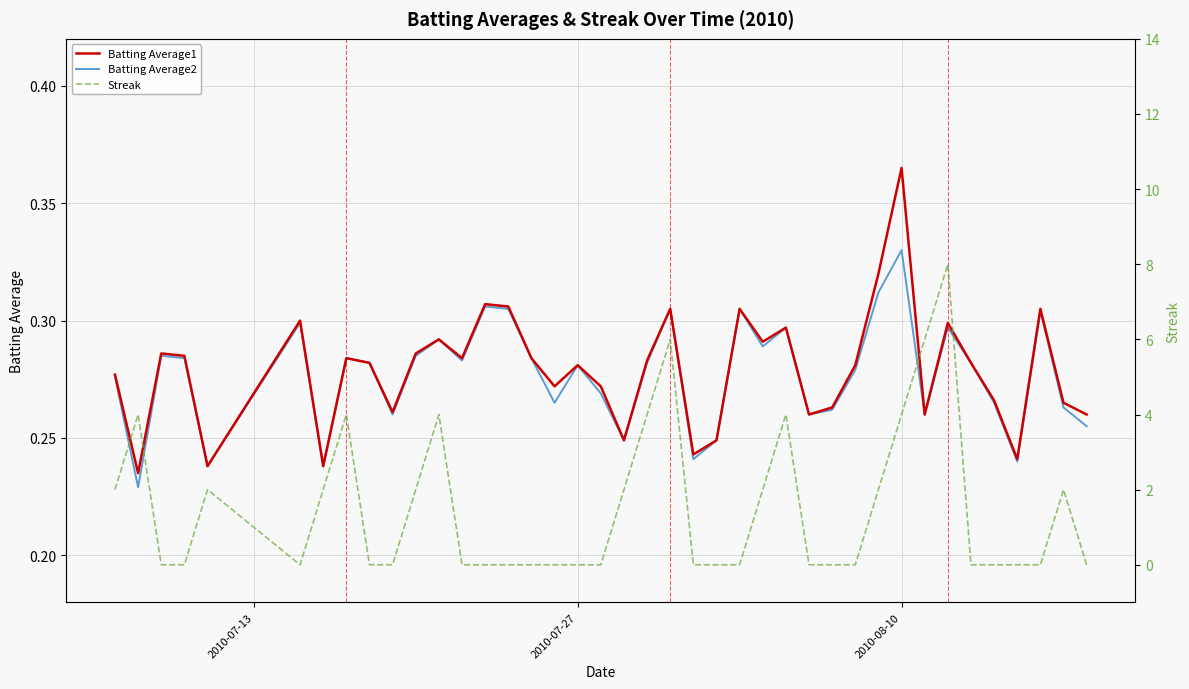

At which label does Batting Average1 reach its peak?

2010-08-10